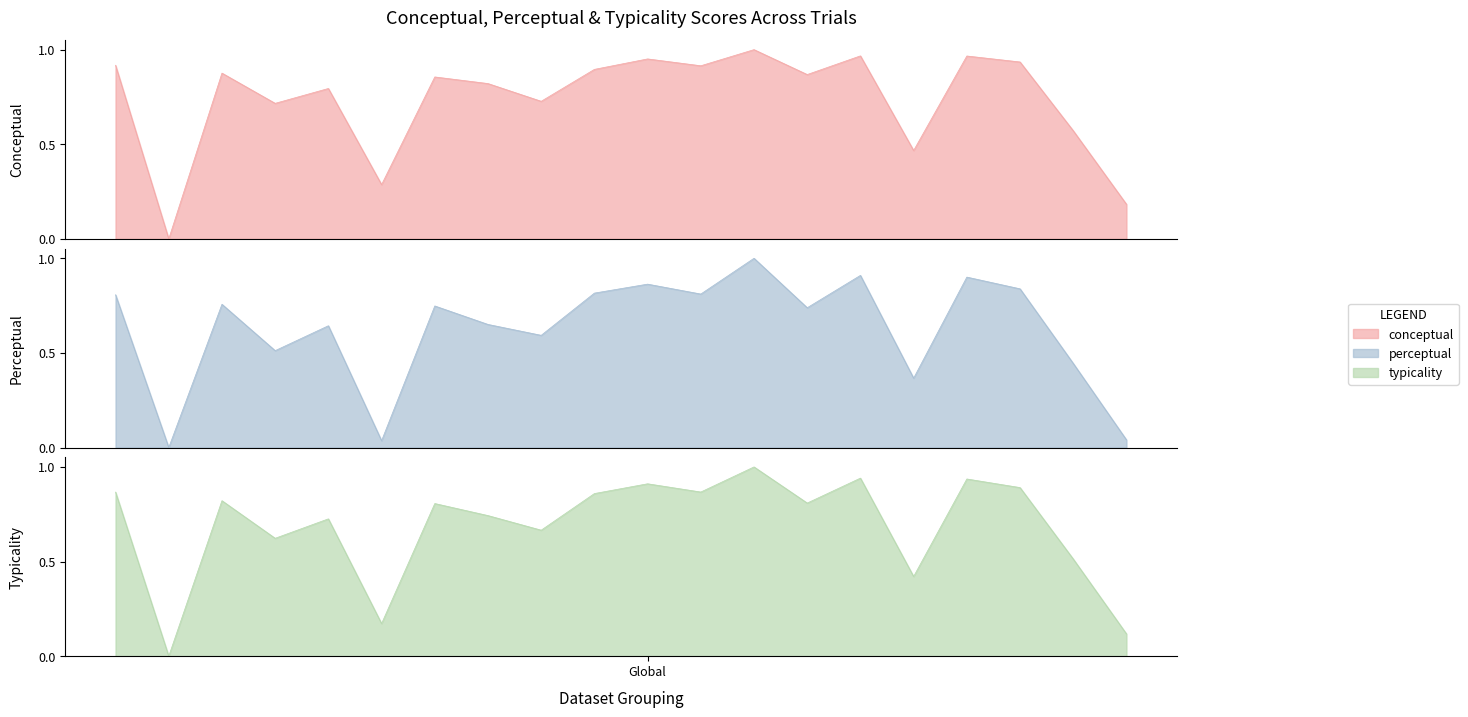

Reading left to right, what are all the values shown in this chart?

conceptual: 0.9	0.0	0.9	0.7	0.8	0.3	0.9	0.8	0.7	0.9	1.0	0.9	1.0	0.9	1.0	0.5	1.0	0.9	0.6	0.2
perceptual: 0.8	0.0	0.8	0.5	0.6	0.0	0.7	0.7	0.6	0.8	0.9	0.8	1.0	0.7	0.9	0.4	0.9	0.8	0.4	0.0
typicality: 0.9	0.0	0.8	0.6	0.7	0.2	0.8	0.7	0.7	0.9	0.9	0.9	1.0	0.8	0.9	0.4	0.9	0.9	0.5	0.1